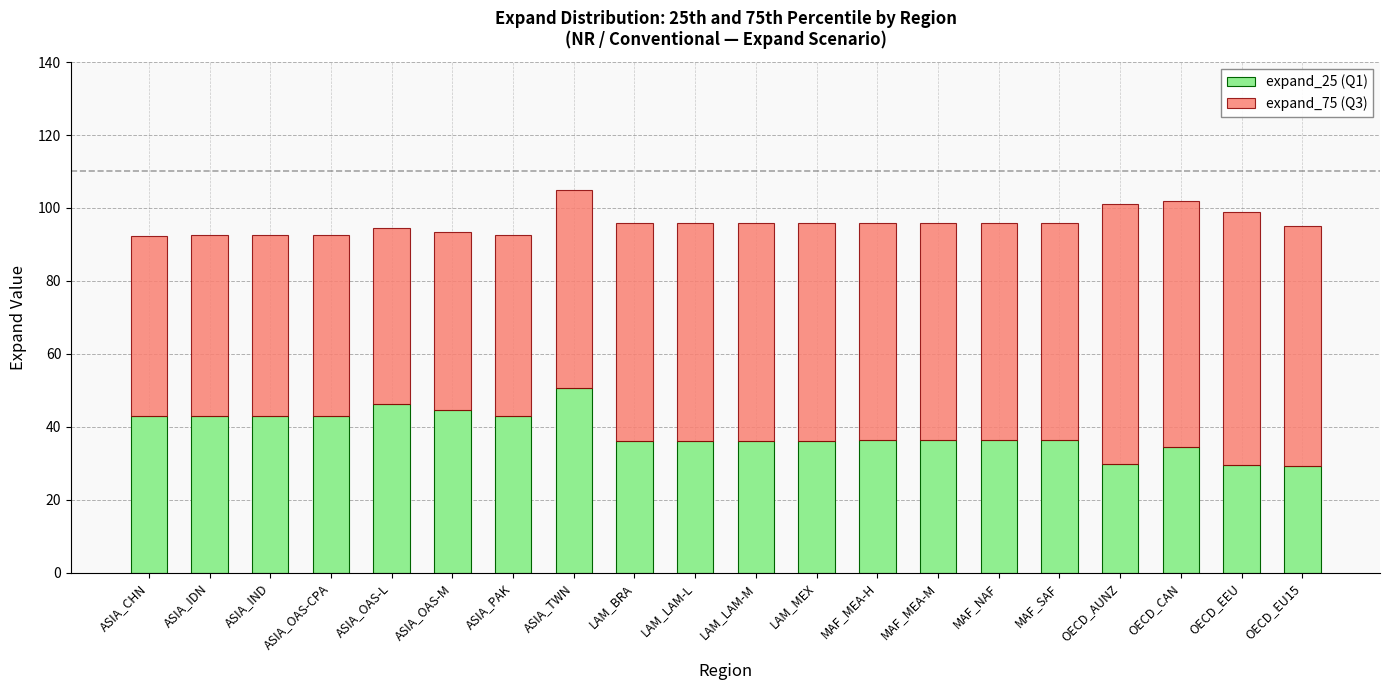

What is the sum of all expand_25 (Q1) values?

769.7